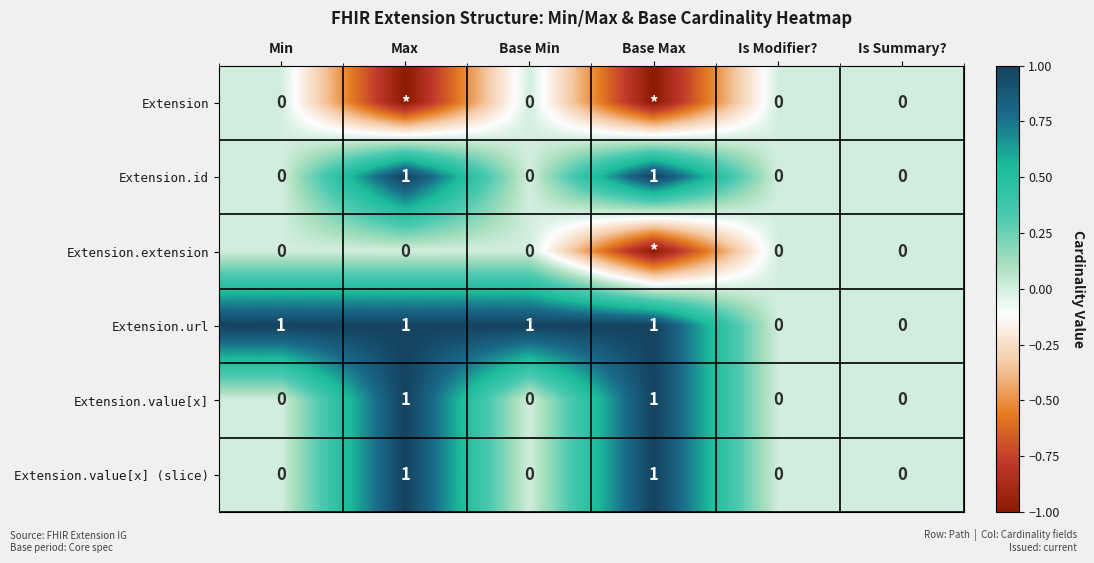

Which label corresponds to the largest value in the chart?

Max